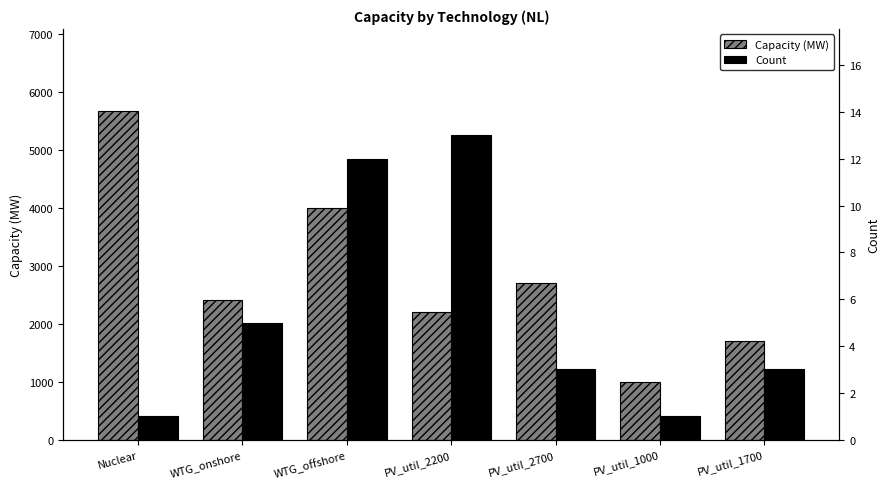

At how many categories does at least one series exceed 3605?

2